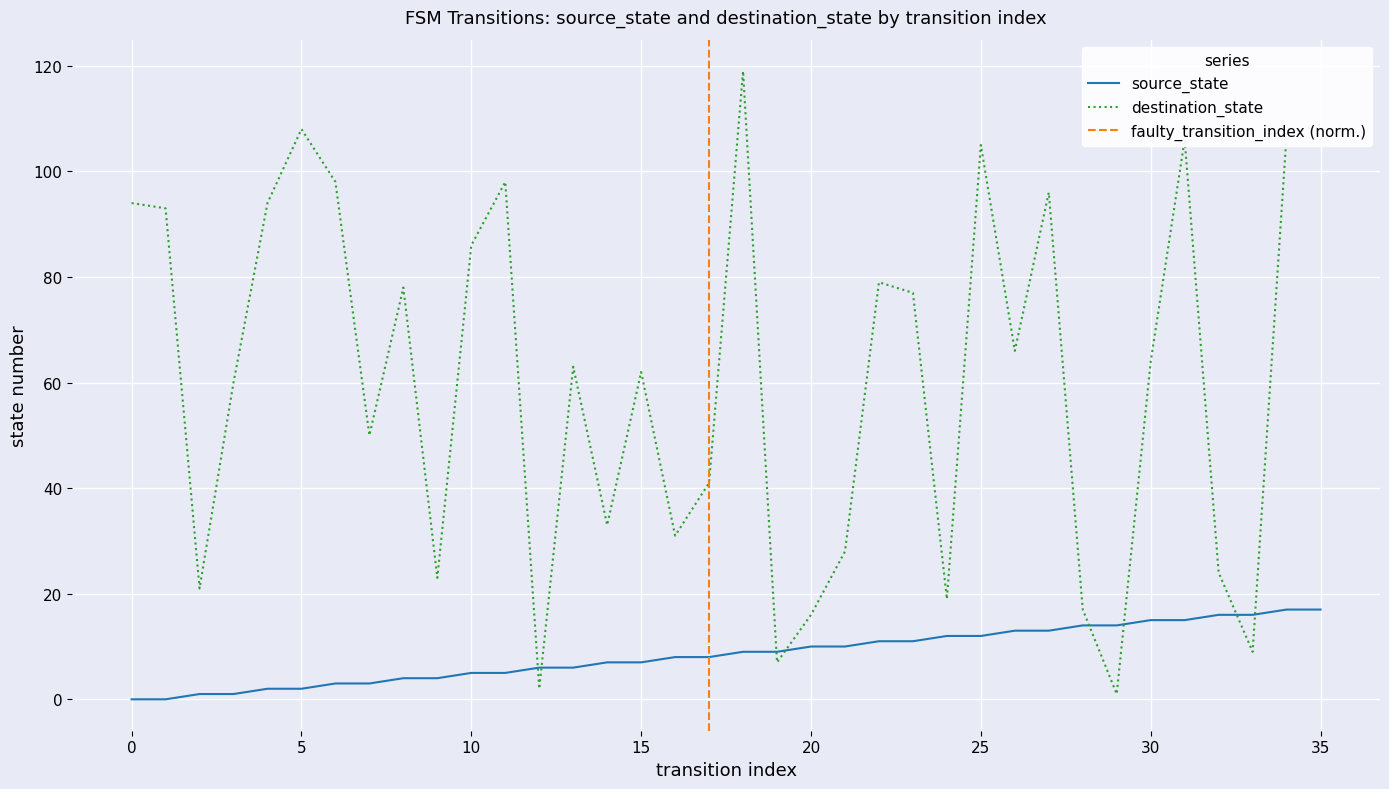

At which category is the sum across all series the highest?

18